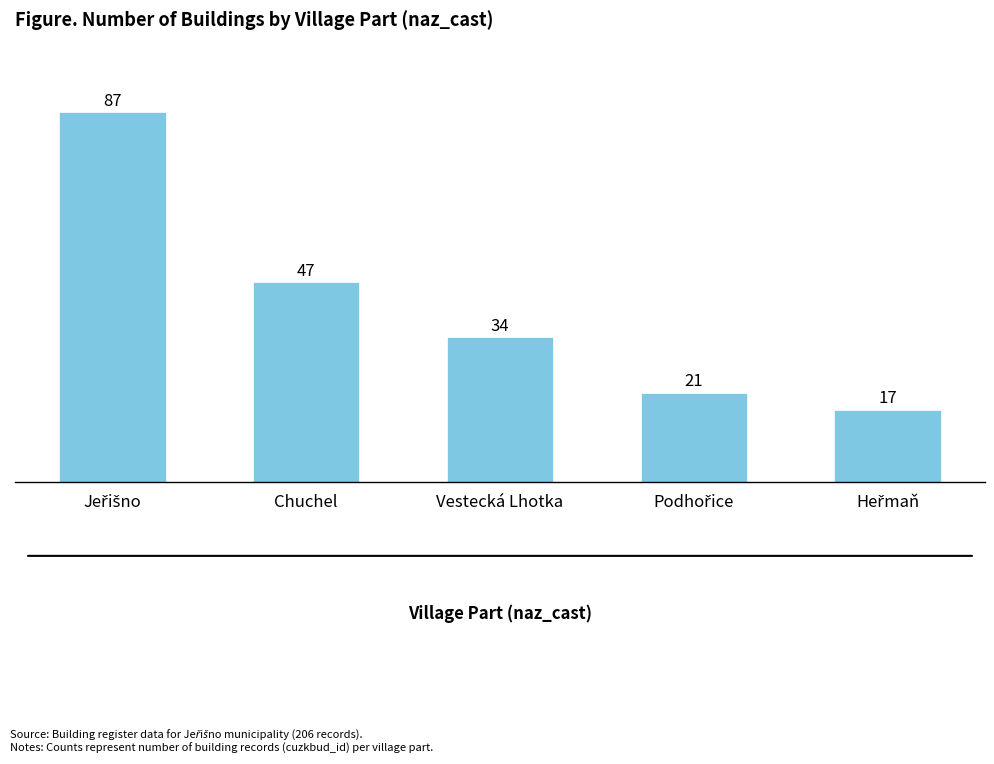

The chart shows a value of 18 at Vestecká Lhotka. True or false?

False